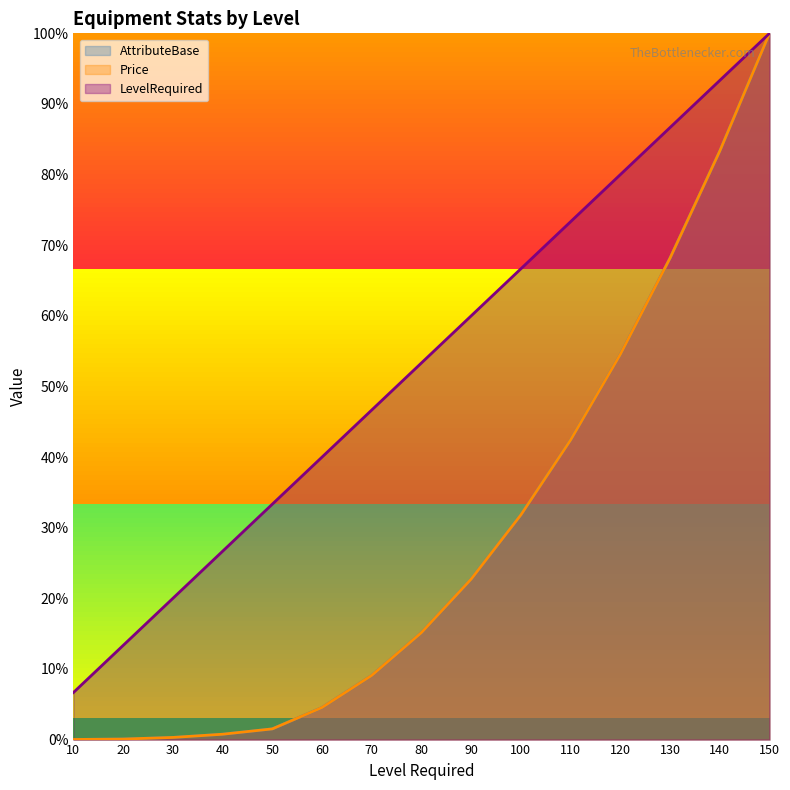

Is the value of AttributeBase at 20 greater than the value of Price at 50?

No